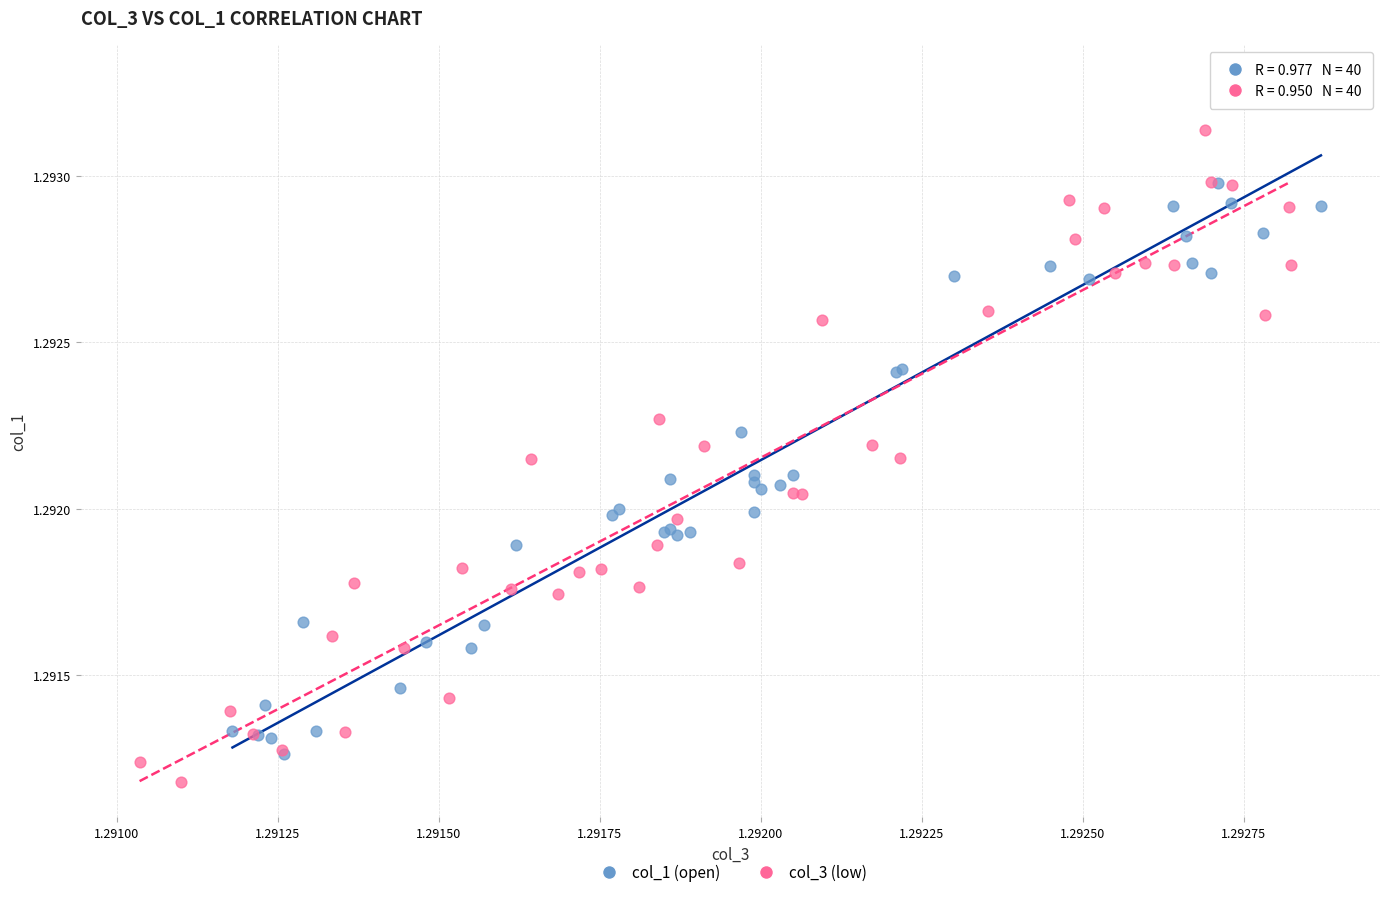

What are all the series names shown in the legend?

col_1 (open), col_3 (low)